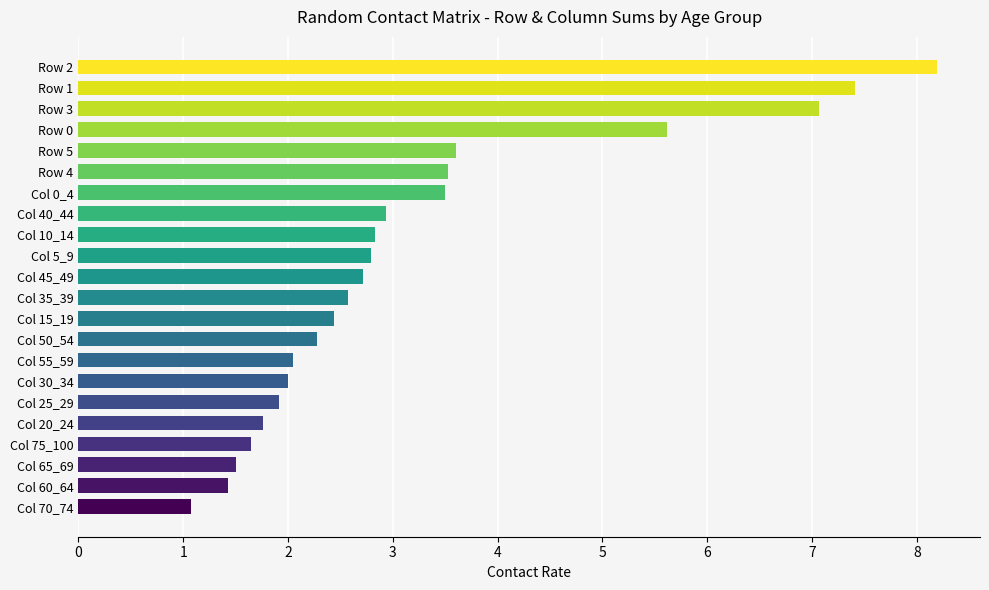

What is the difference between the maximum and minimum values?

7.1